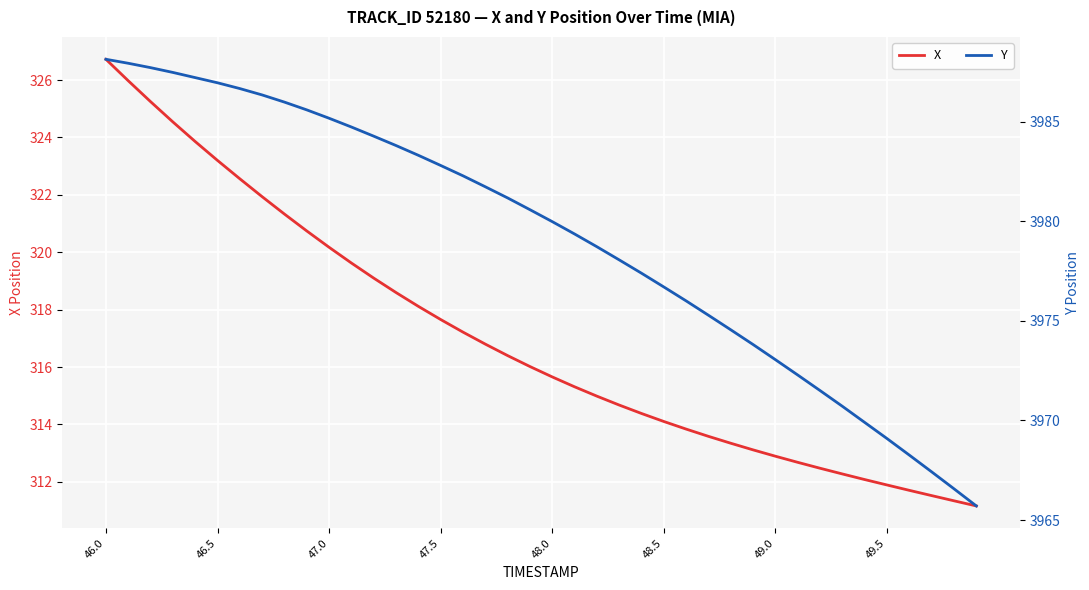

True or false: X has a value of 531.3 at 48.0.

False